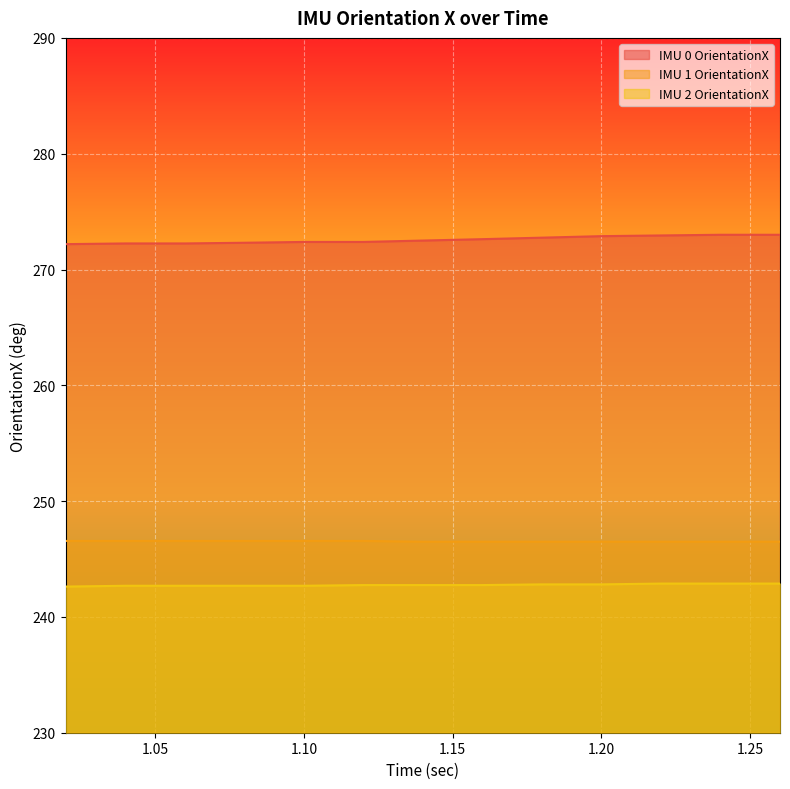

Reading left to right, transcribe all the data shown in this chart.

IMU 0 OrientationX: 1.02=272.2	1.02=272.2	1.04=272.2	1.06=272.2	1.08=272.3	1.1=272.4	1.12=272.4	1.14=272.5	1.16=272.6	1.18=272.8	1.2=272.9	1.22=272.9	1.24=273.0	1.26=273.0
IMU 1 OrientationX: 1.02=246.6	1.02=246.6	1.04=246.6	1.06=246.6	1.08=246.6	1.1=246.6	1.12=246.6	1.14=246.5	1.16=246.5	1.18=246.5	1.2=246.5	1.22=246.5	1.24=246.5	1.26=246.5
IMU 2 OrientationX: 1.02=242.6	1.02=242.6	1.04=242.7	1.06=242.7	1.08=242.7	1.1=242.7	1.12=242.8	1.14=242.8	1.16=242.8	1.18=242.8	1.2=242.8	1.22=242.9	1.24=242.9	1.26=242.9